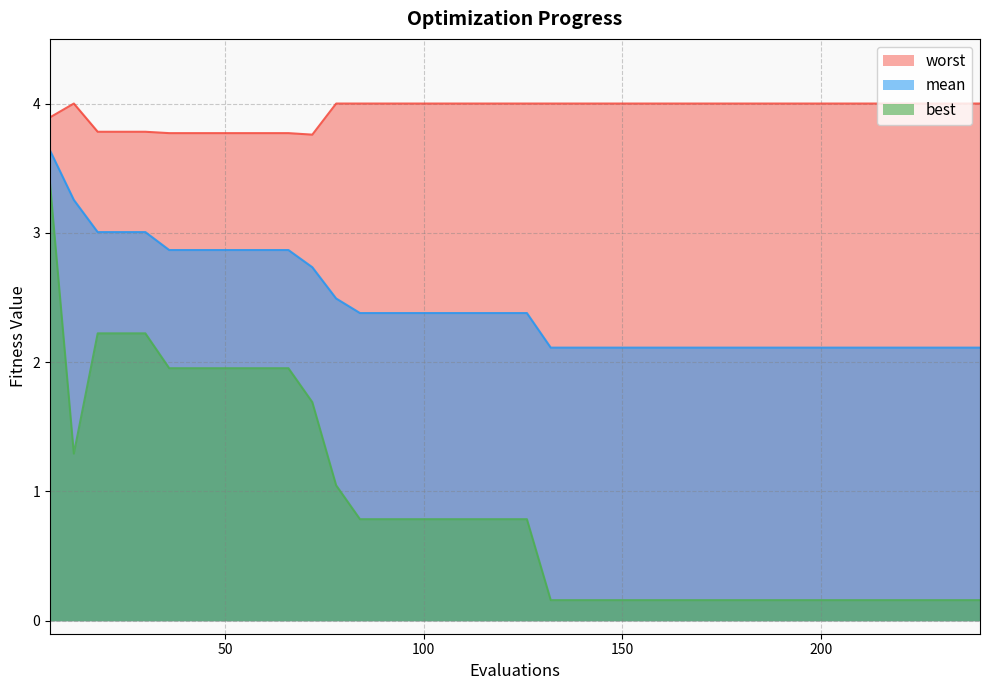

What is the difference between the highest and lowest values at 42?

1.8